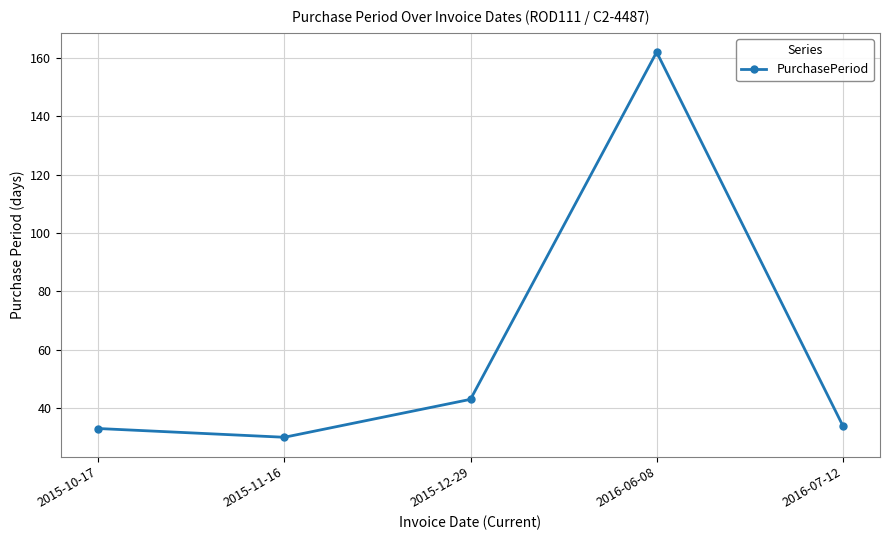

Reading left to right, list all the values displayed in this chart.

2015-10-17=33	2015-11-16=30	2015-12-29=43	2016-06-08=162	2016-07-12=34